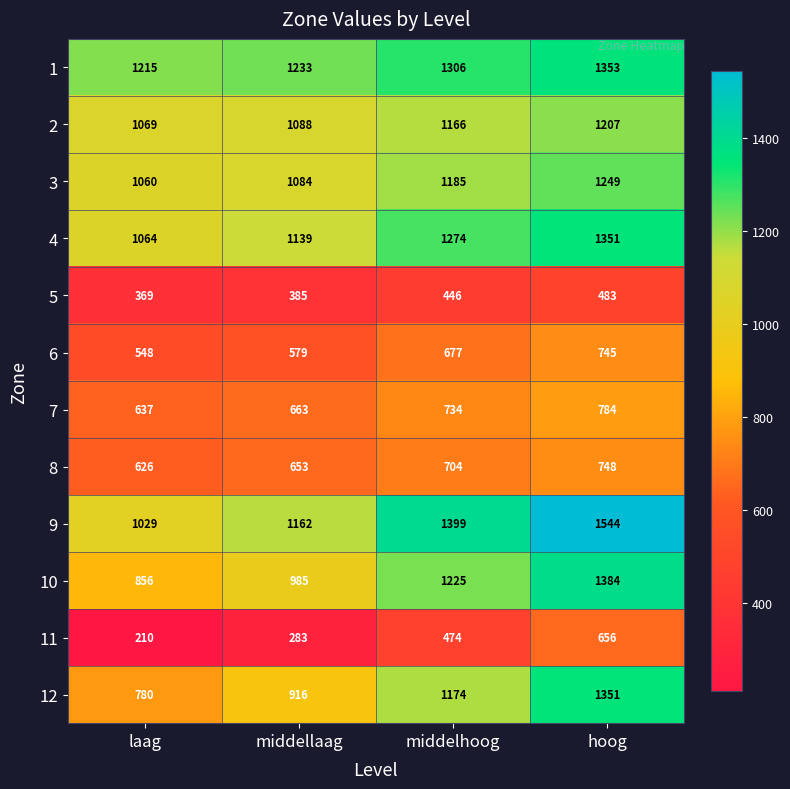

Between middellaag and middelhoog, which series saw the biggest shift?

12